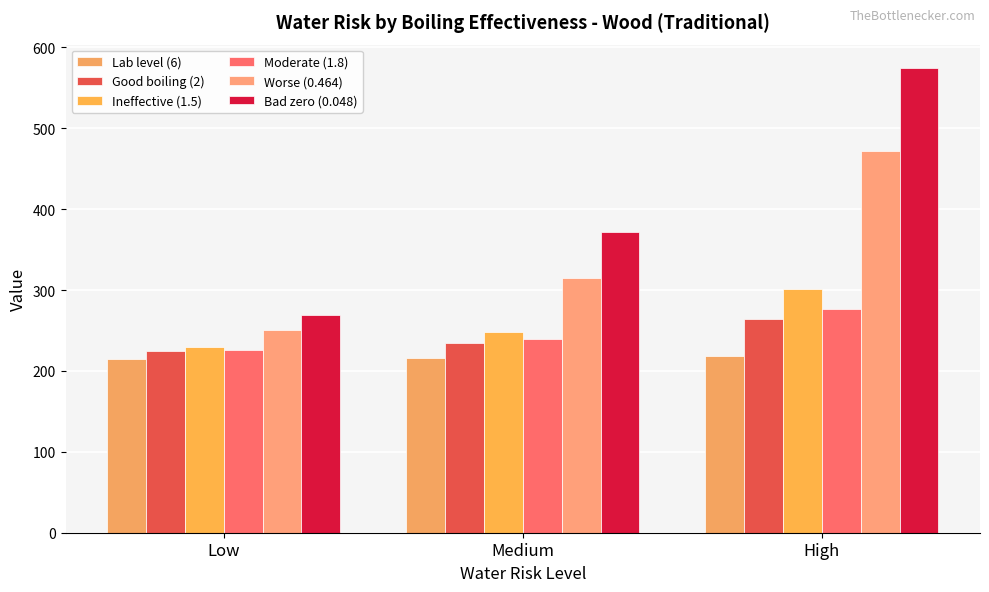

At Low, list the series in order from smallest to largest.

Lab level (6), Good boiling (2), Moderate (1.8), Ineffective (1.5), Worse (0.464), Bad zero (0.048)